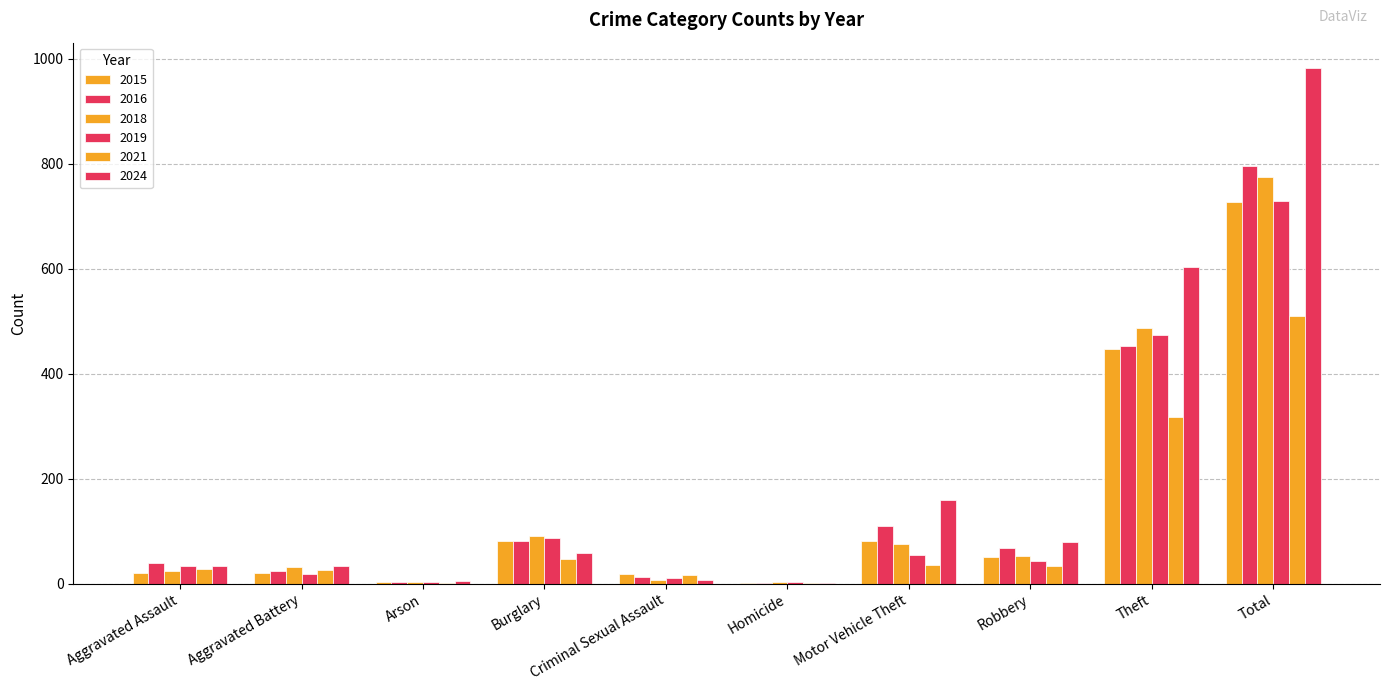

Where does the 2016 series first go above 69?

Burglary